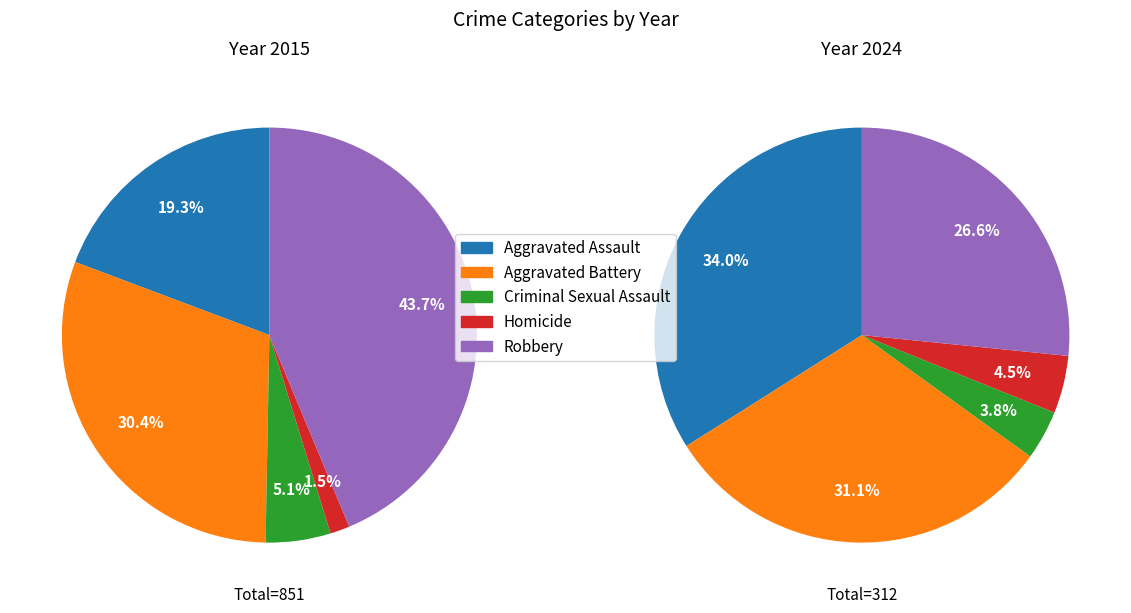

How many slices are in this pie chart?

5